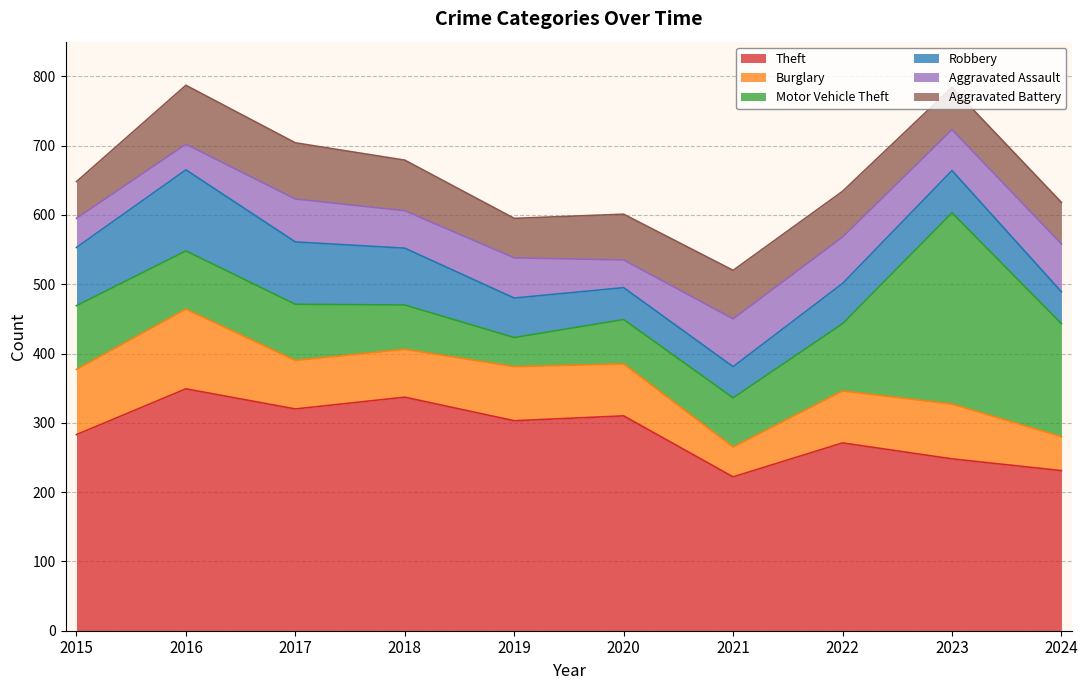

How many lines are shown in the chart?

6